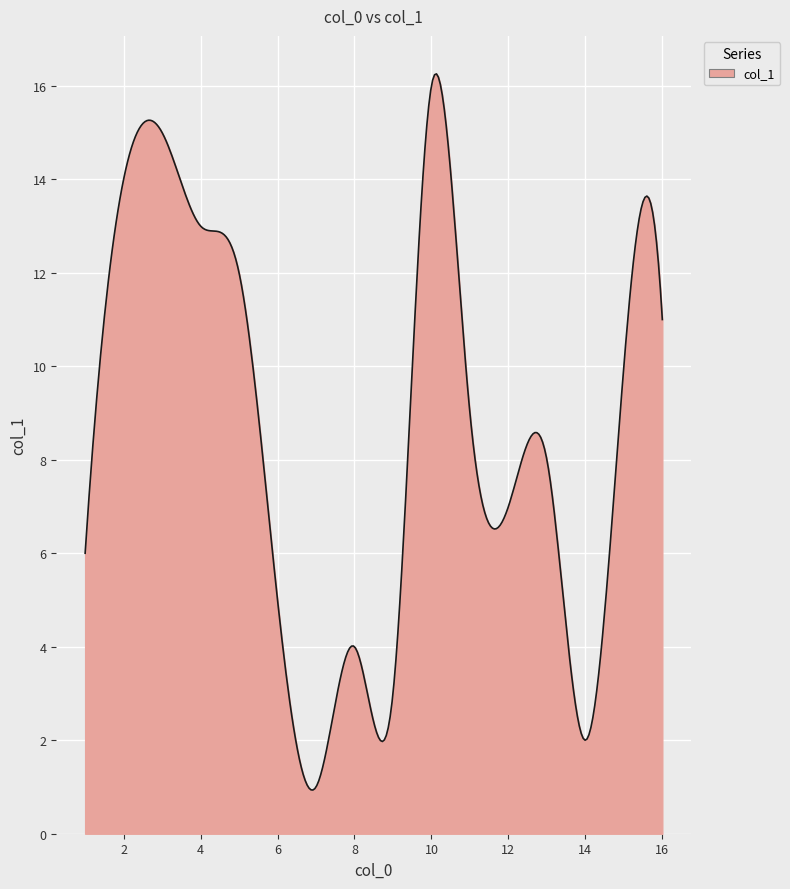

What is the difference between the maximum and minimum values?

15.3